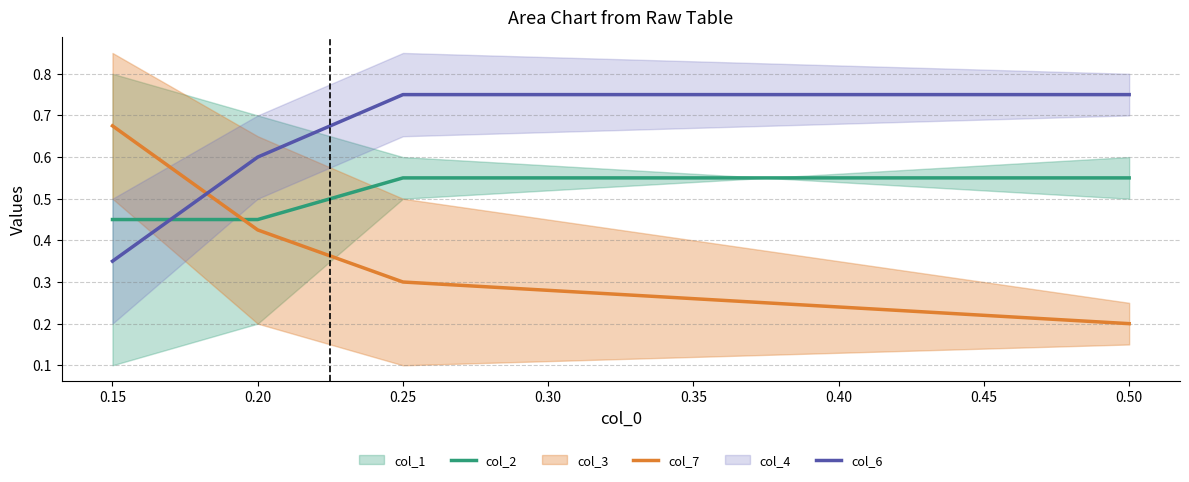

What is the average value of the col_2 series?

0.5